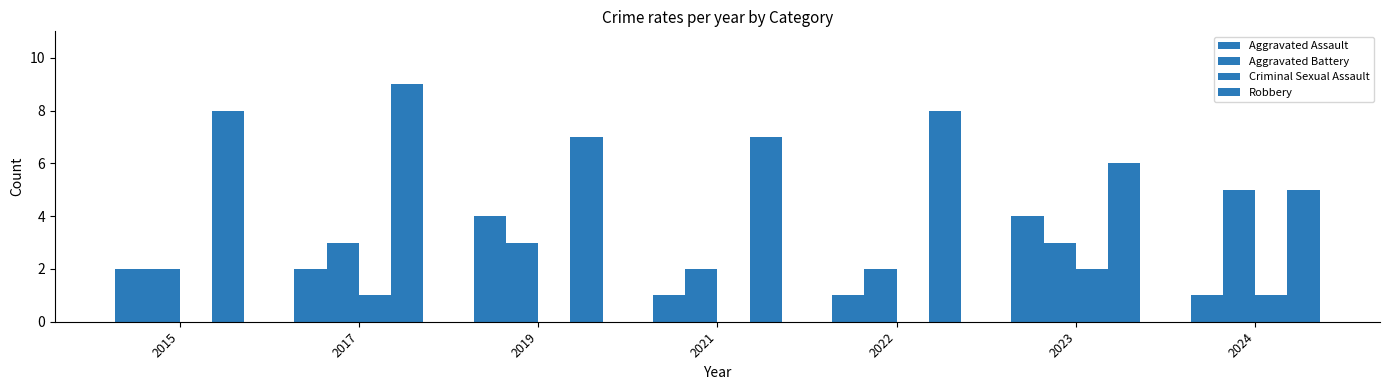

How many series are shown in this chart?

4